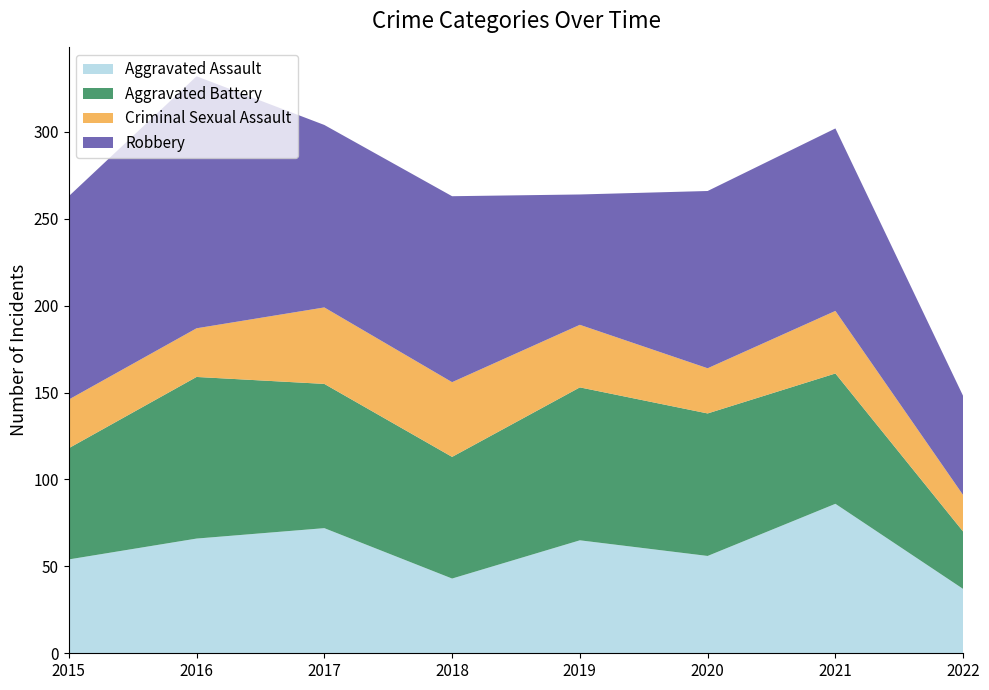

Reading left to right, extract all data points from this chart.

Aggravated Assault: 54	66	72	43	65	56	86	37
Aggravated Battery: 64	93	83	70	88	82	75	33
Criminal Sexual Assault: 28	28	44	43	36	26	36	21
Robbery: 117	145	105	107	75	102	105	57